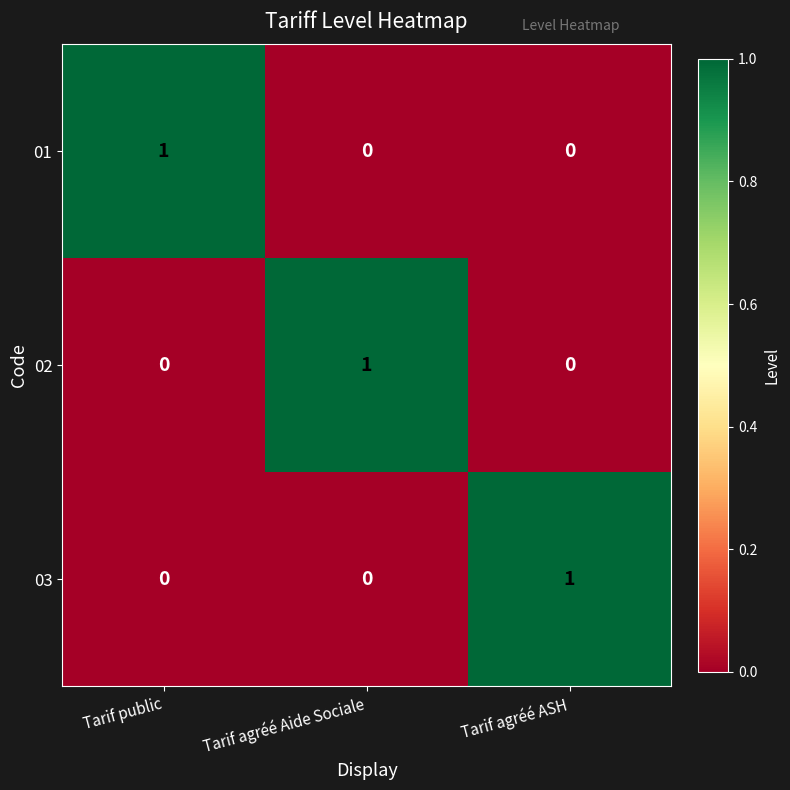

Reading left to right, transcribe all the data shown in this chart.

01: Tarif public=1	Tarif agréé Aide Sociale=0	Tarif agréé ASH=0
02: Tarif public=0	Tarif agréé Aide Sociale=1	Tarif agréé ASH=0
03: Tarif public=0	Tarif agréé Aide Sociale=0	Tarif agréé ASH=1